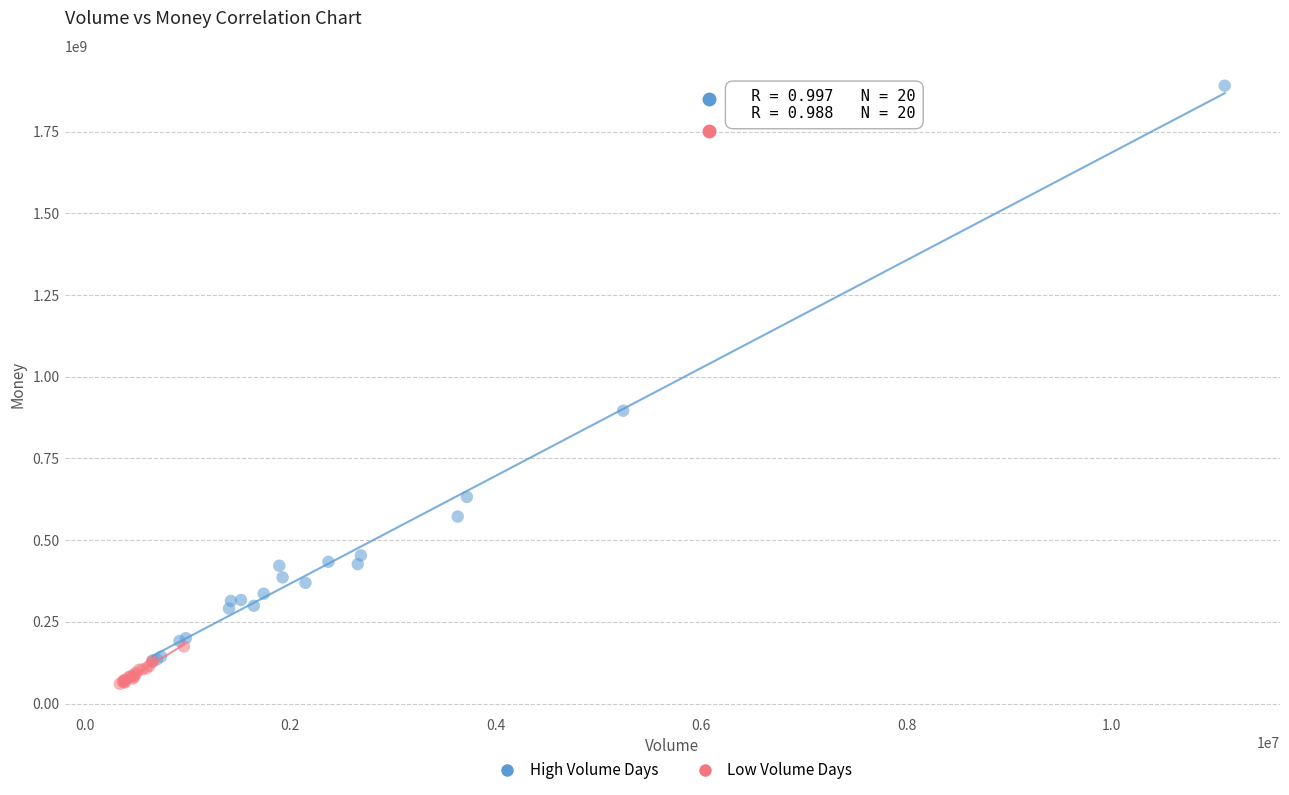

Which series has the widest spread of Y values?

High Volume Days